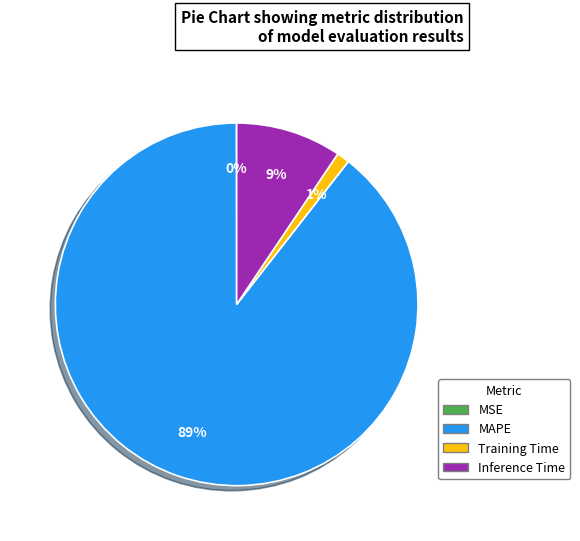

Which slice is the largest?

MAPE